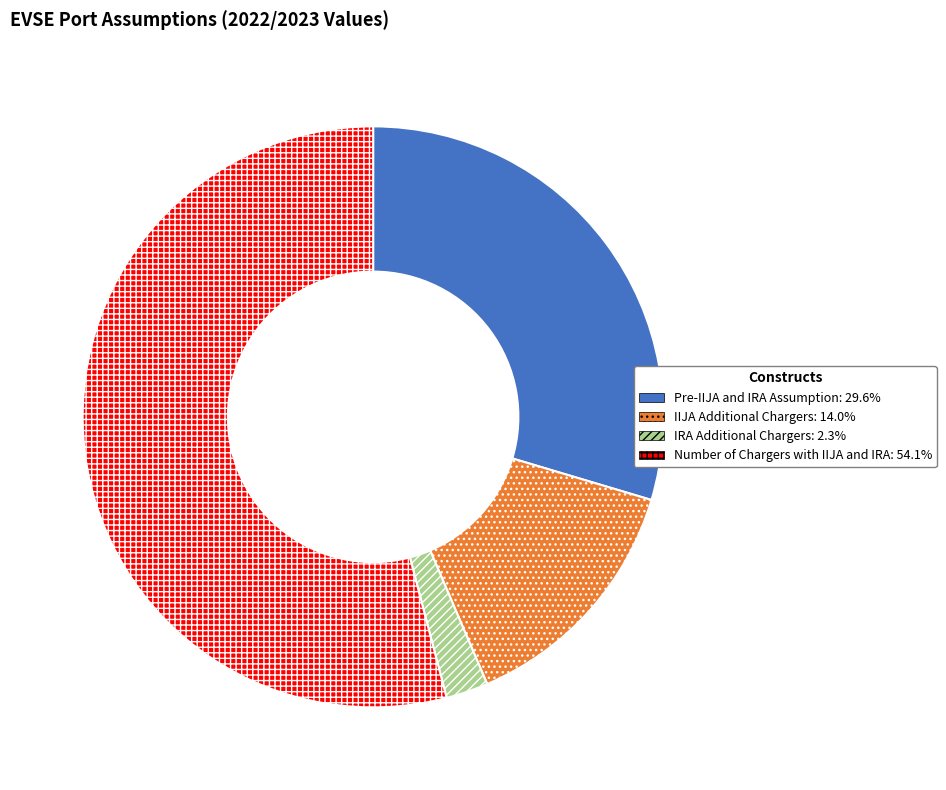

Do IIJA Additional Chargers and Pre-IIJA and IRA Assumption together represent more than half of the pie?

No